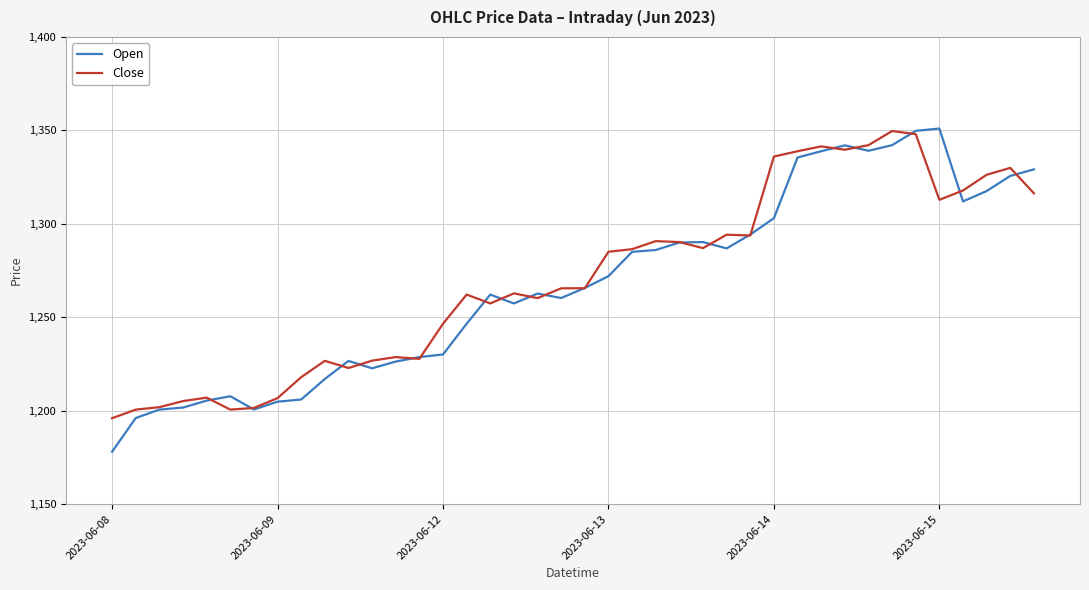

After their last crossing, which series has the higher values: Open or Close?

Open